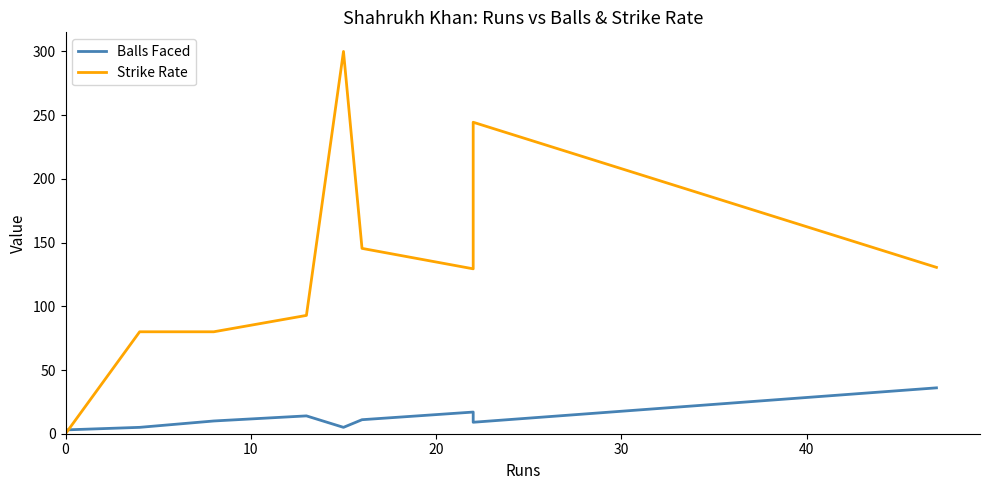

How many interior local peaks does the Balls Faced series have?

2